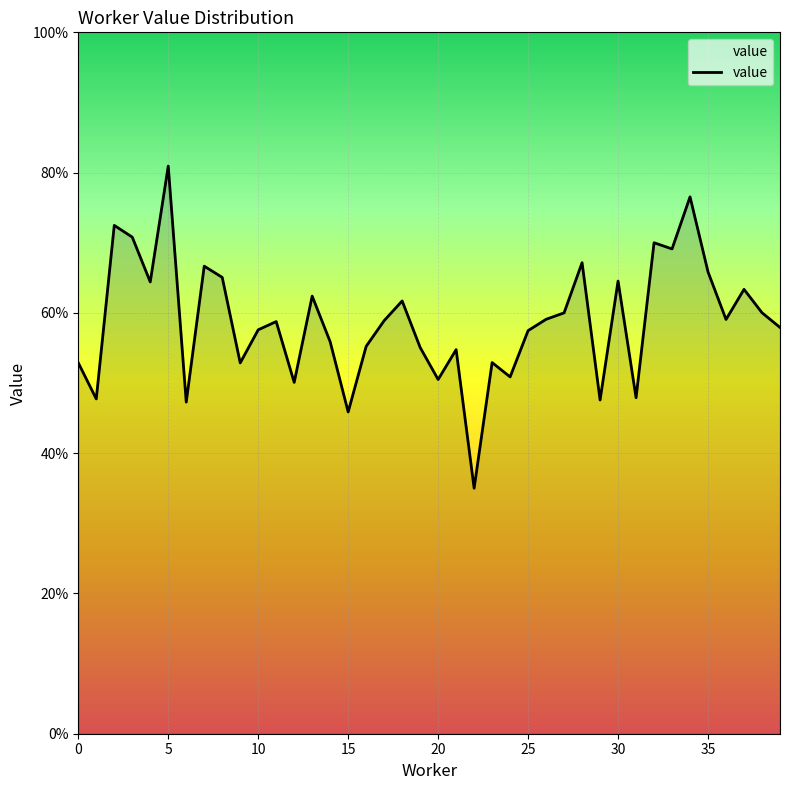

What is the difference between the second highest and second lowest values?

0.3